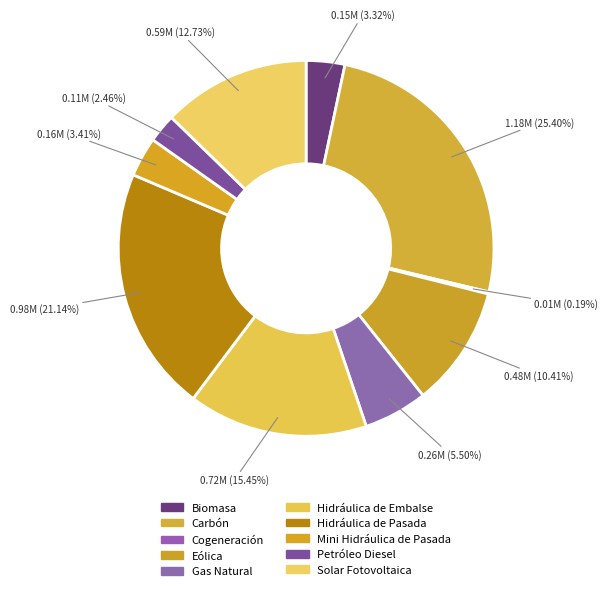

What portion of the pie excludes Carbón?

74.6%